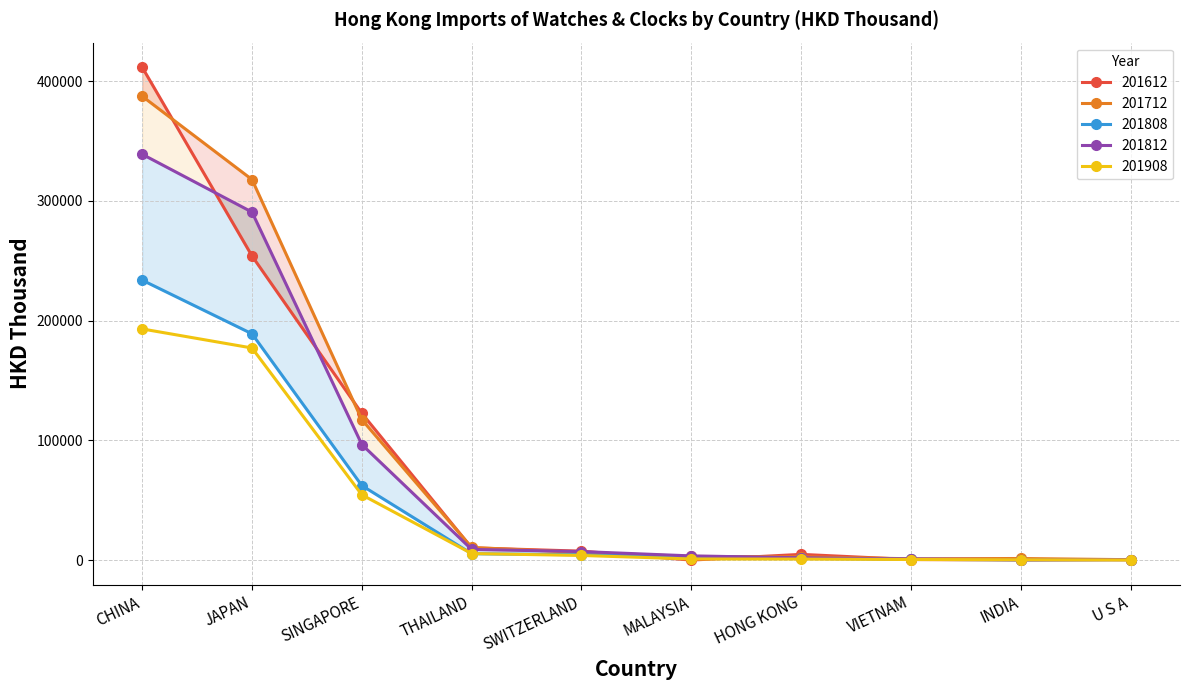

Which series changed the most between CHINA and JAPAN?

201612